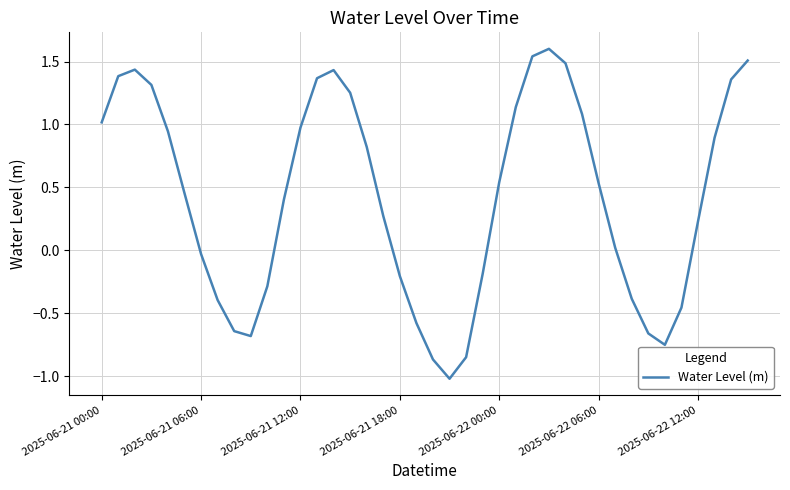

Does the chart have visible grid lines?

Yes